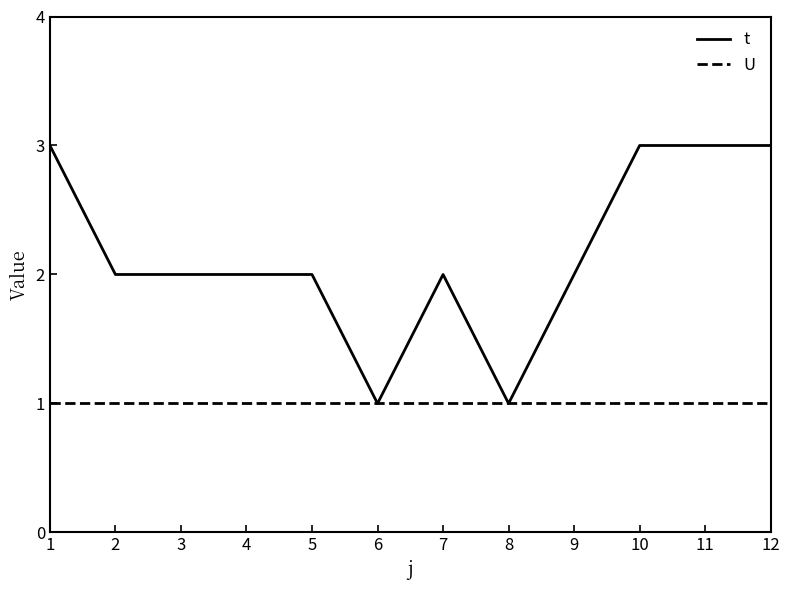

What is the greatest value displayed?

3